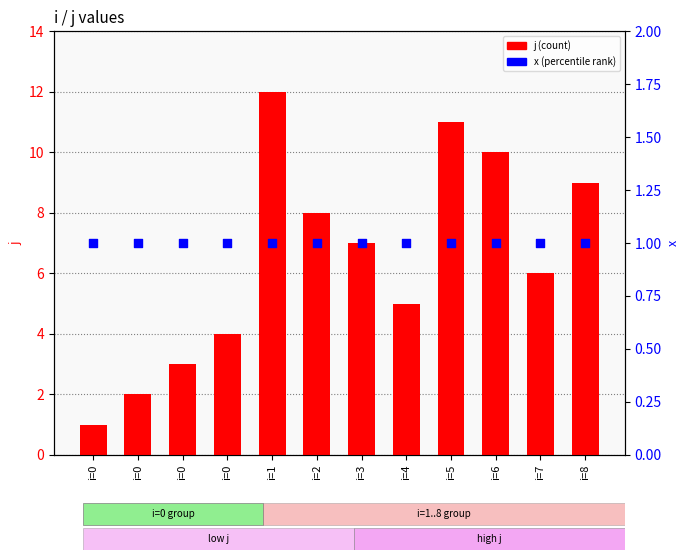

What are all the series names shown in the legend?

j (count), x (percentile rank)